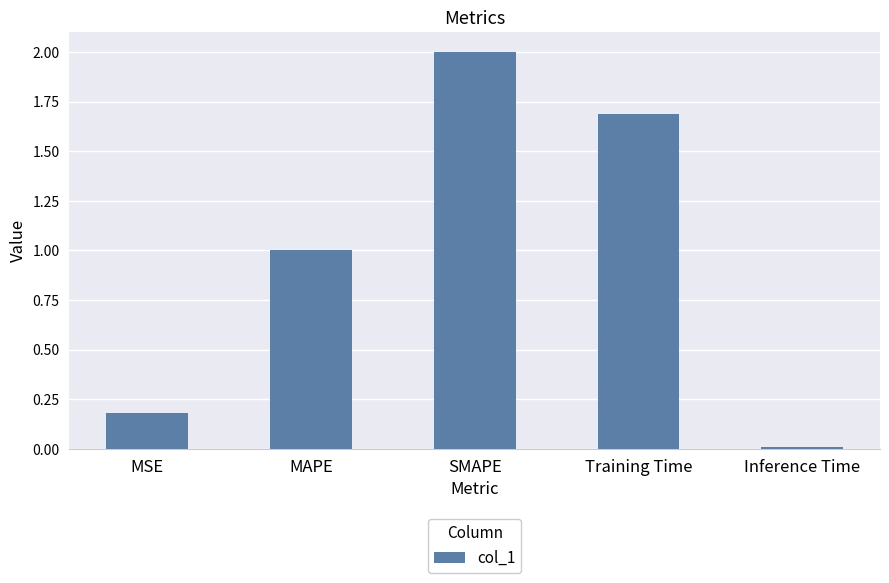

List the labels in order of value, smallest first.

Inference Time, MSE, MAPE, Training Time, SMAPE